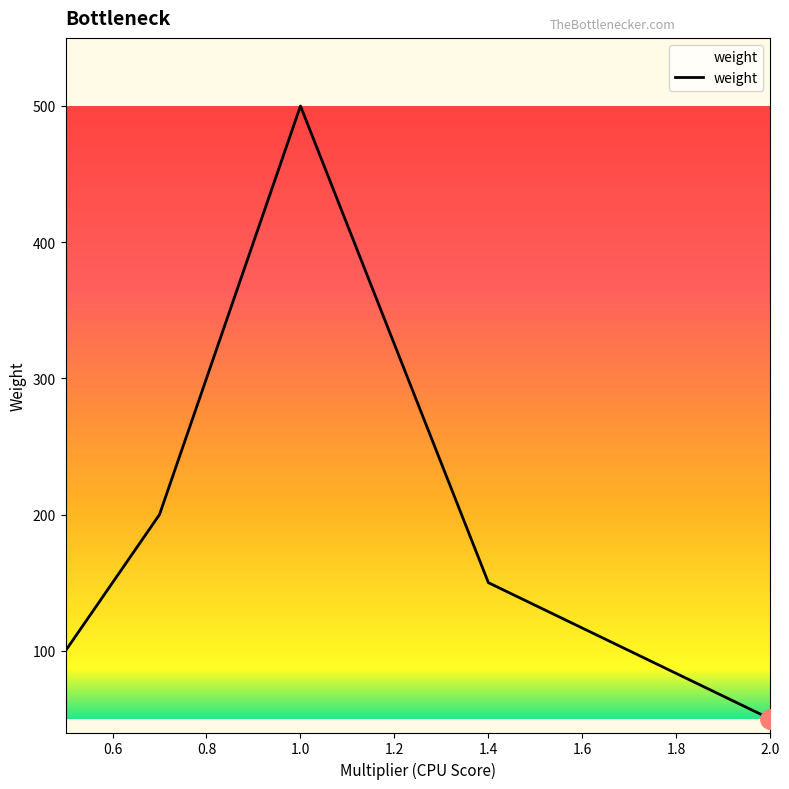

True or false: there are more than 2 points higher than both neighbors.

False